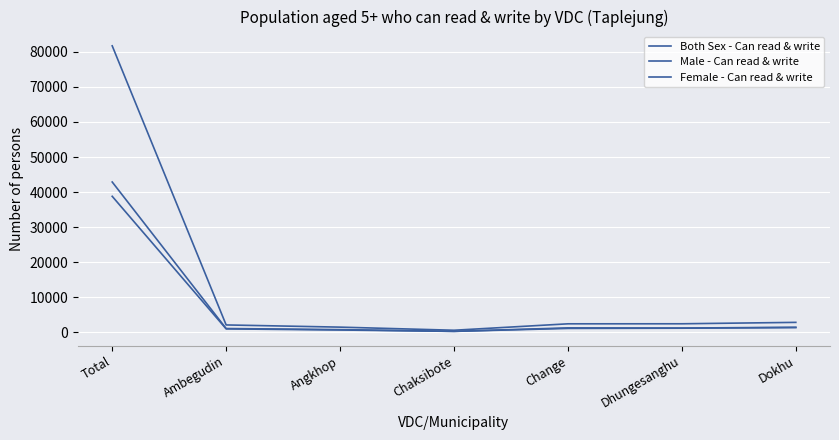

Rank the categories by Female - Can read & write value from highest to lowest.

Total, Dokhu, Dhungesanghu, Change, Ambegudin, Angkhop, Chaksibote